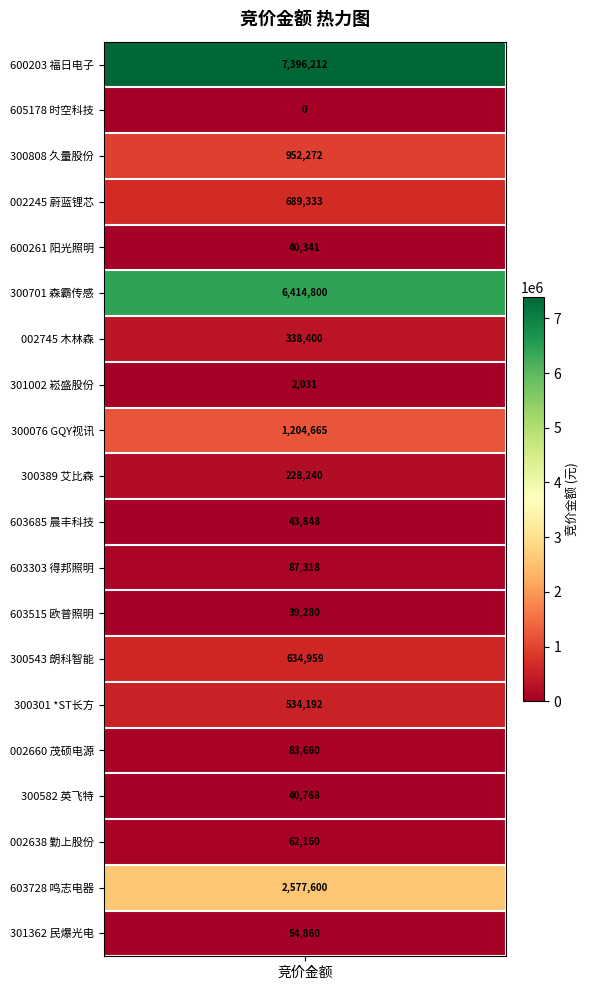

Where is the data nearest to the value 3698106?

鸣志电器